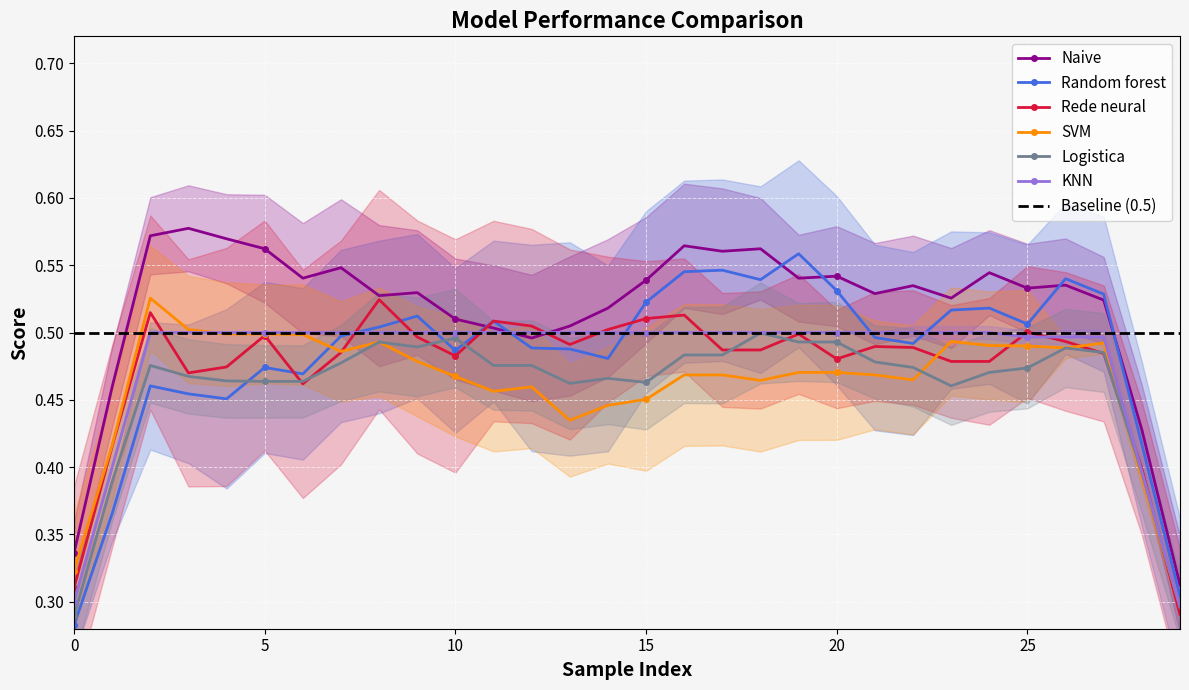

True or false: Rede neural has more than 1 points higher than both neighbors.

True